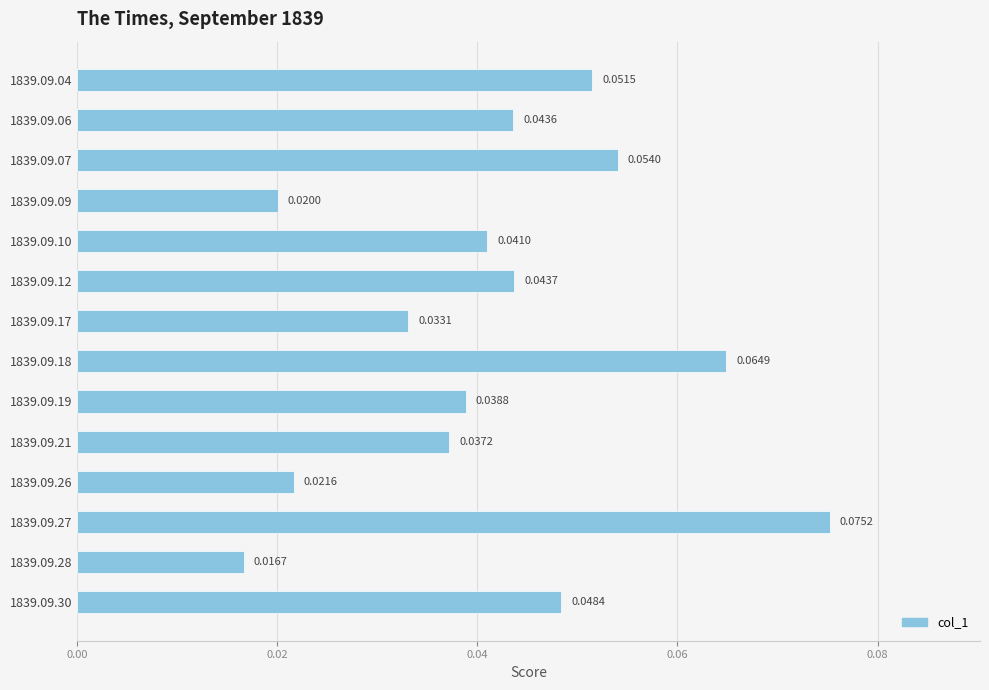

Does the chart contain any negative values?

No